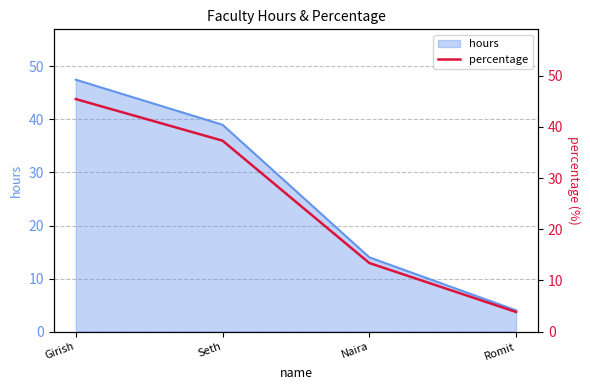

At which label does the data first exceed 37?

Girish